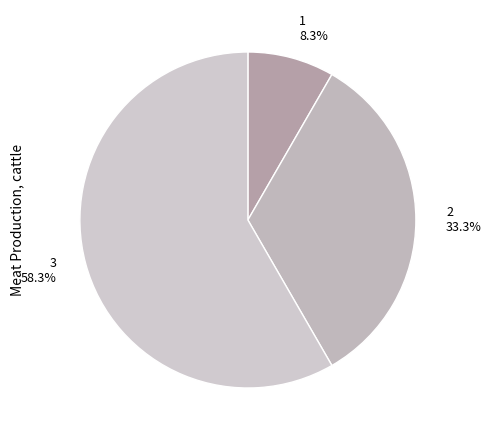

Is the sum of 3 and 1 greater than half?

Yes